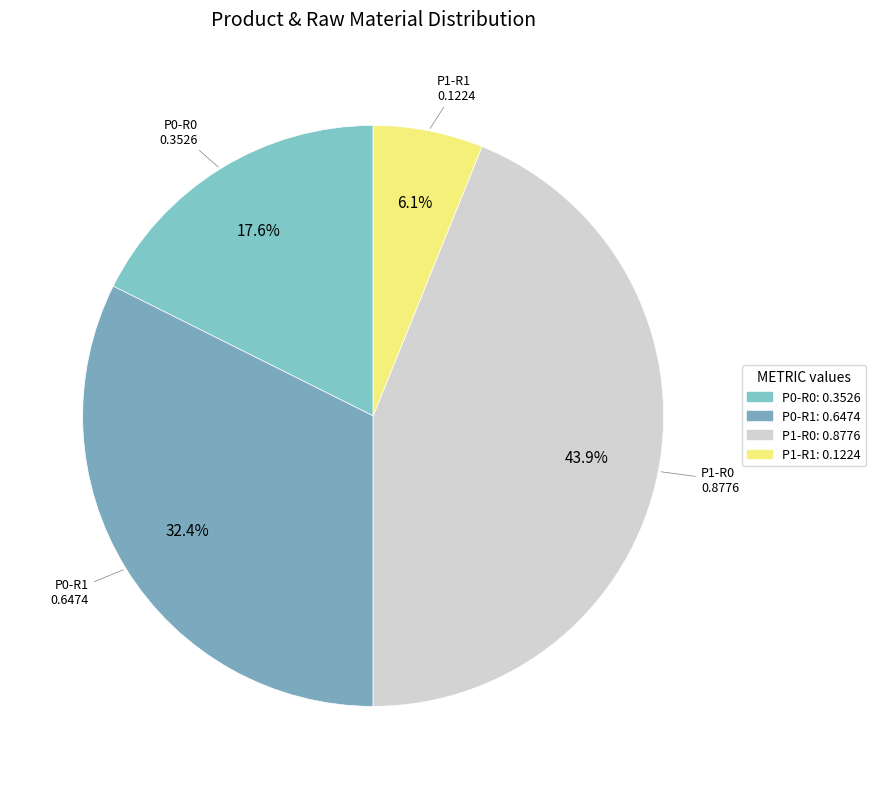

Which slice is the smallest?

P1-R1